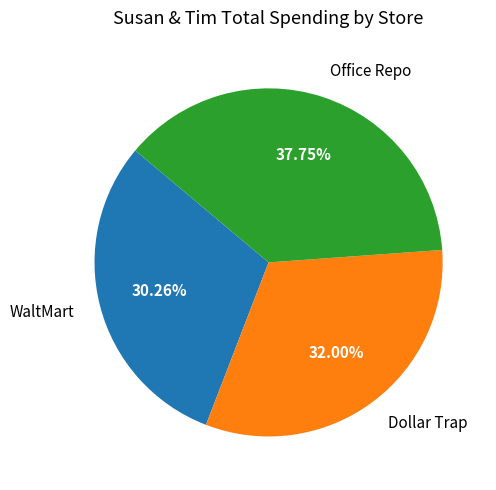

Which slice is the smallest?

WaltMart